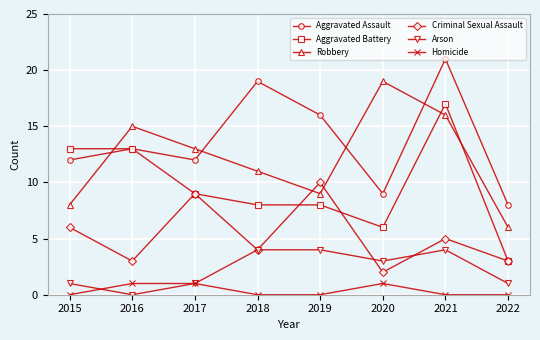

The value of Aggravated Assault at 2016 is 22. True or false?

False